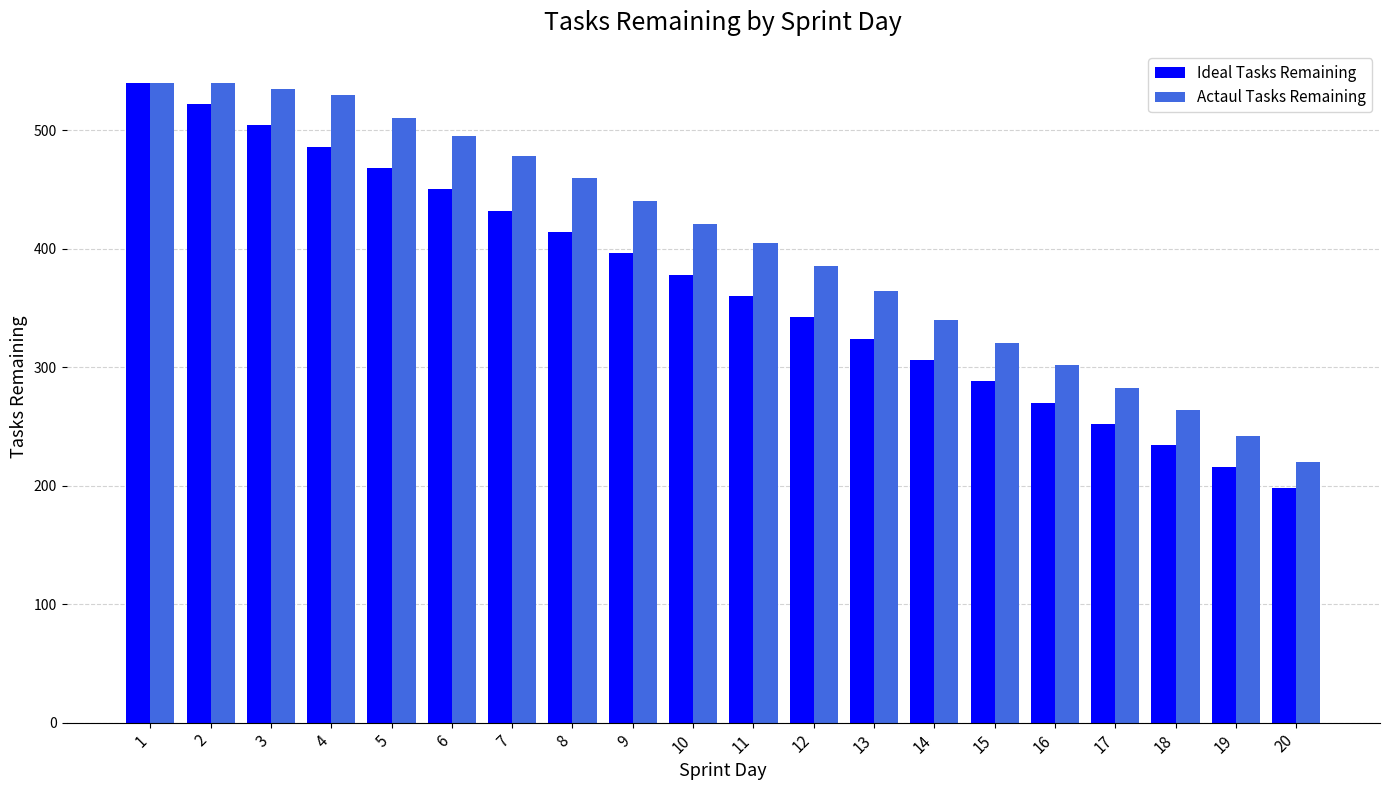

What is the value of the Actaul Tasks Remaining bar at the 5th from the left?

510